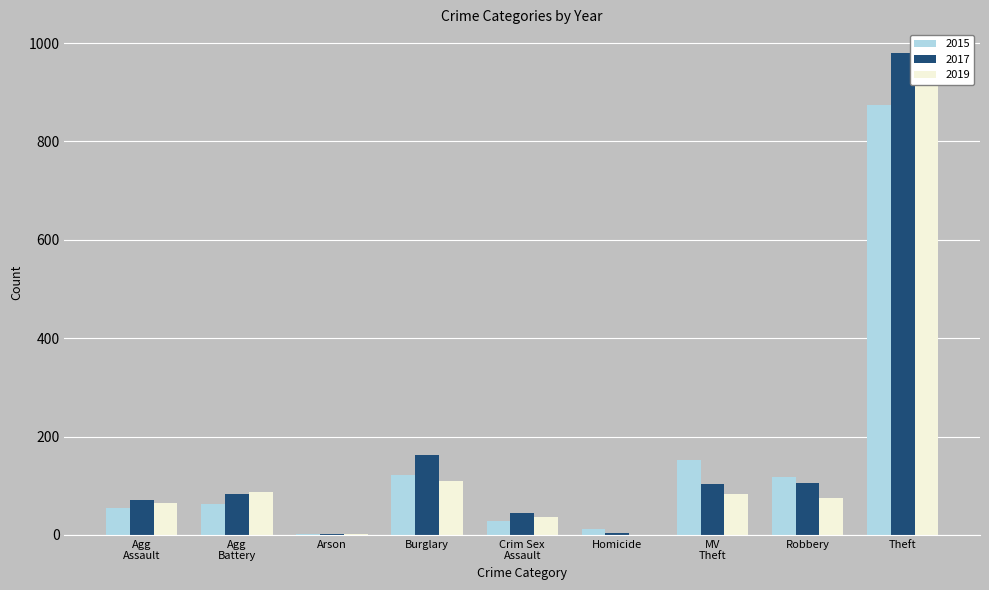

True or false: 2019 has a value of 0 at Homicide.

True